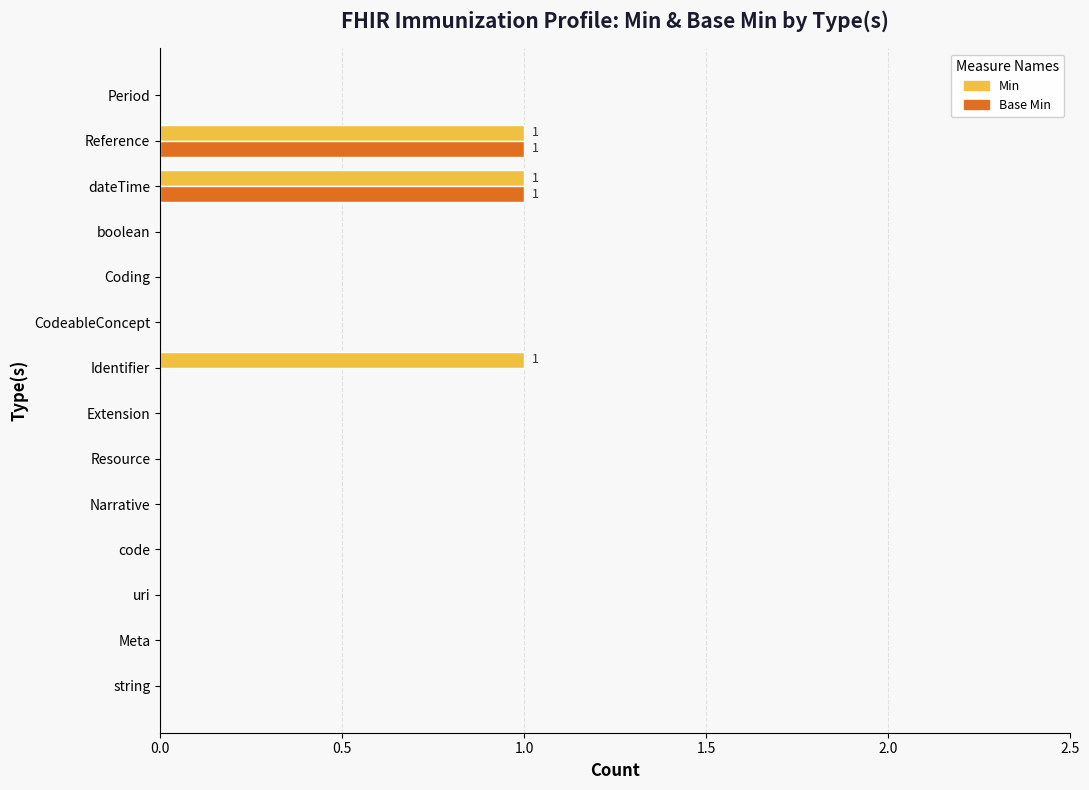

Between string and Identifier, which series saw the biggest shift?

Min